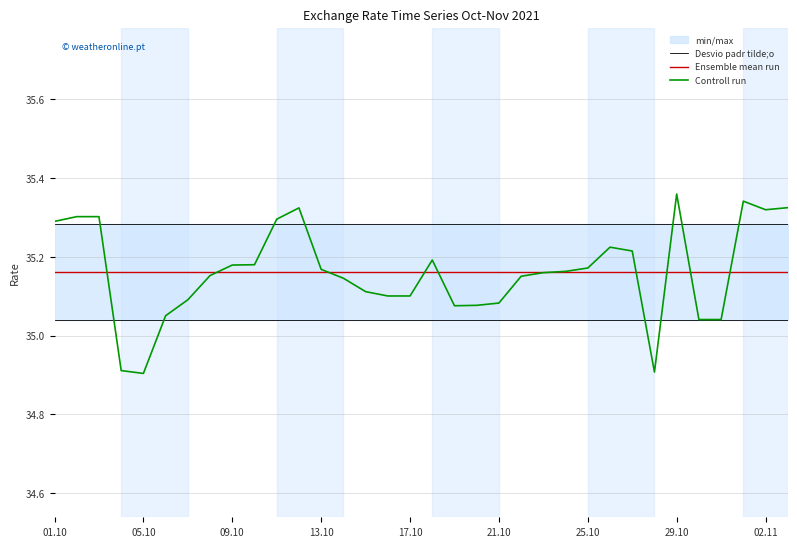

True or false: Desvio padr tilde;o and Ensemble mean run cross at least once.

False